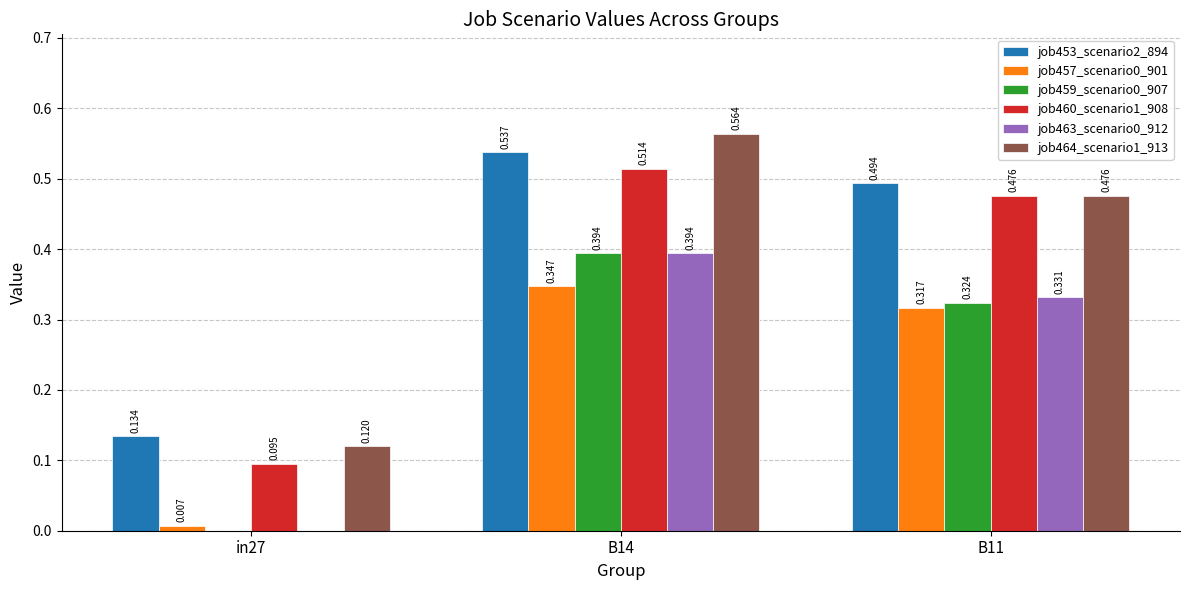

The value of job457_scenario0_901 at in27 is 0.0. True or false?

True